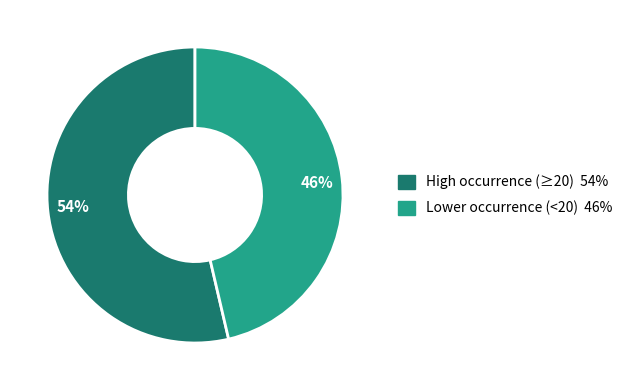

How many segments does this pie chart have?

2